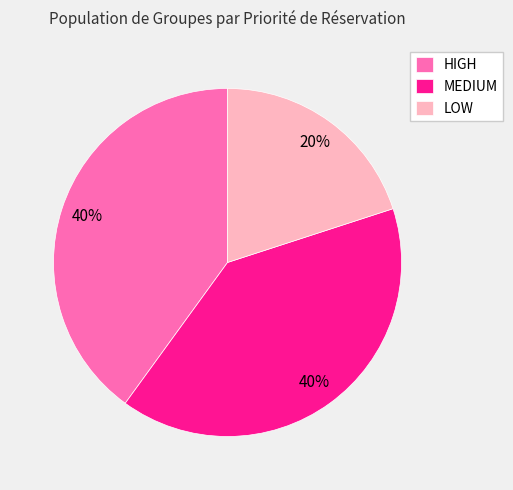

What percentage is the HIGH slice, to the nearest percent?

40%